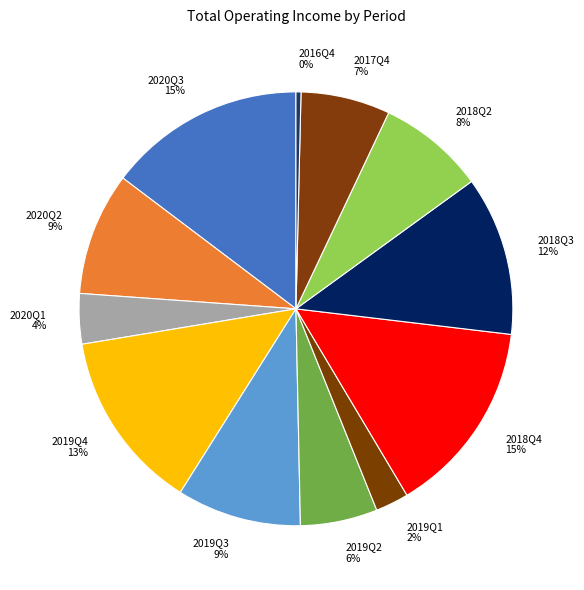

Approximately how many times larger is the value at 2019Q3 compared to 2018Q4?

0.6